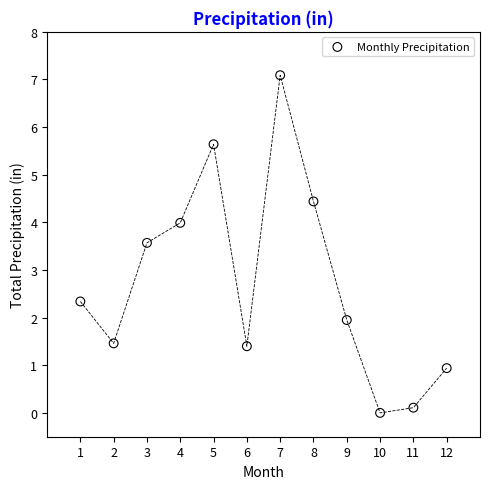

What is the range of Y values (max minus min)?

7.1